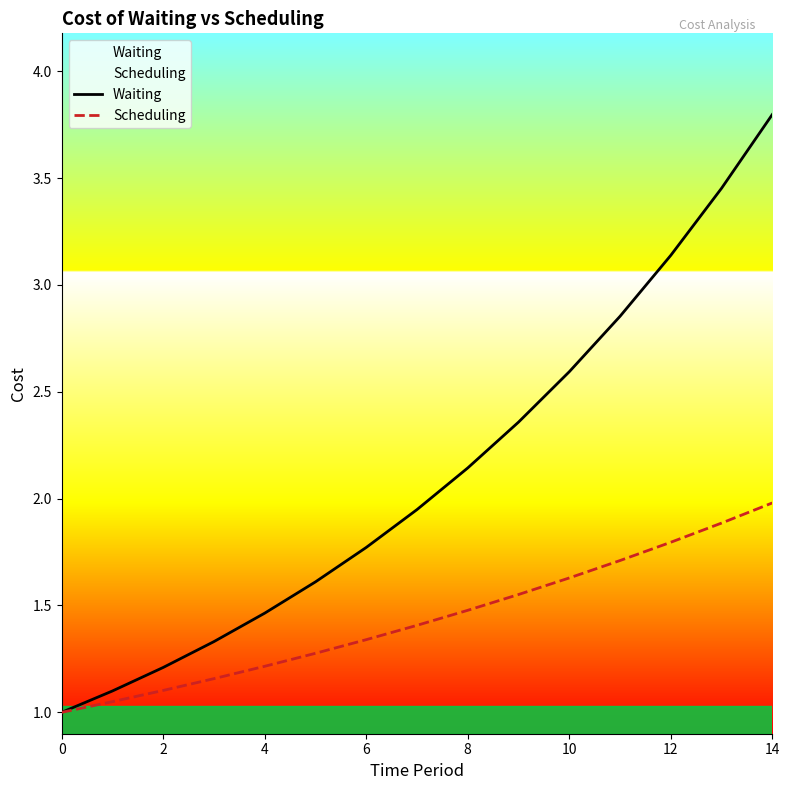

Is the value of Waiting at 4 greater than the value of Scheduling at 8?

No